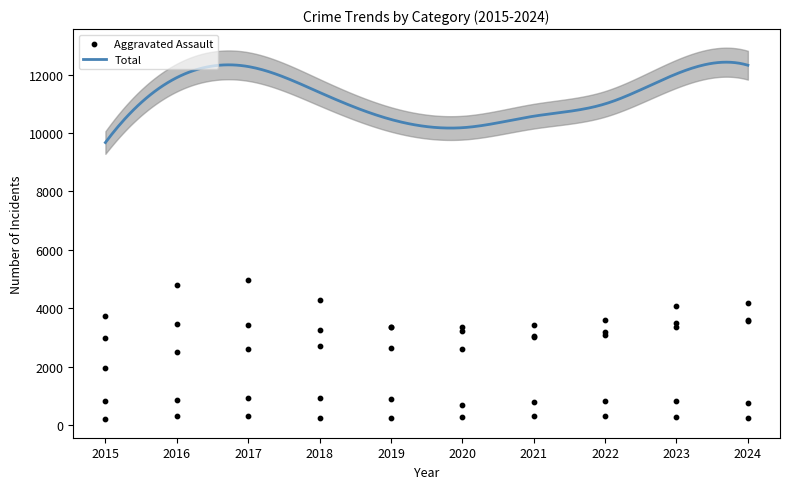

Which series has the largest total across all categories?

Robbery